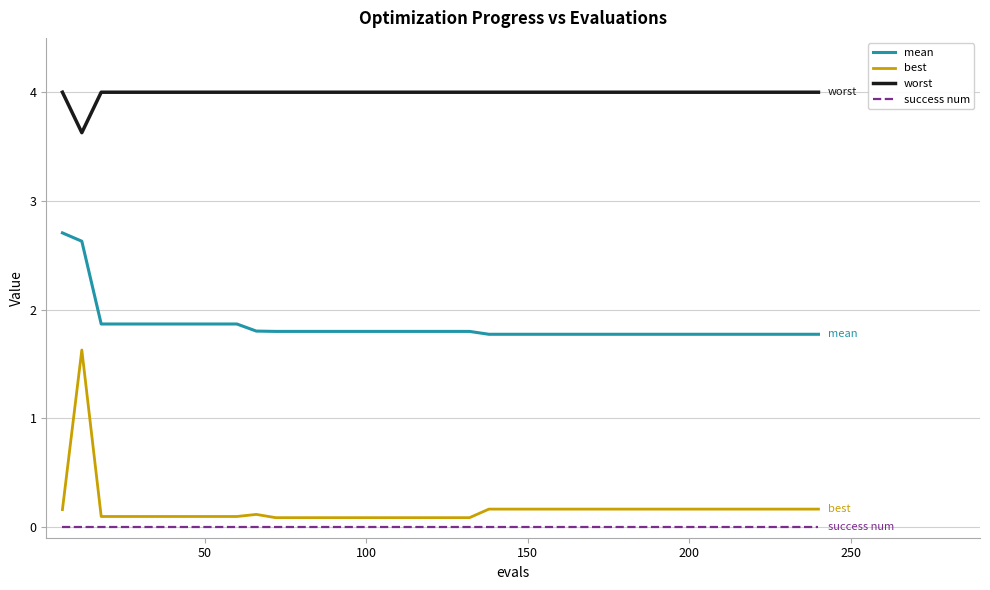

Rank the series by their maximum value, from highest to lowest.

worst, mean, best, success num